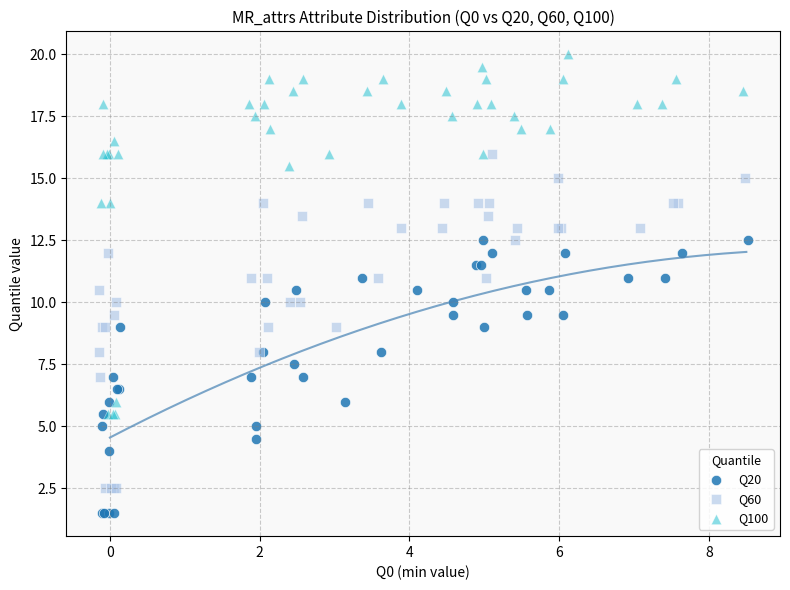

Which series has the widest spread of Y values?

Q100